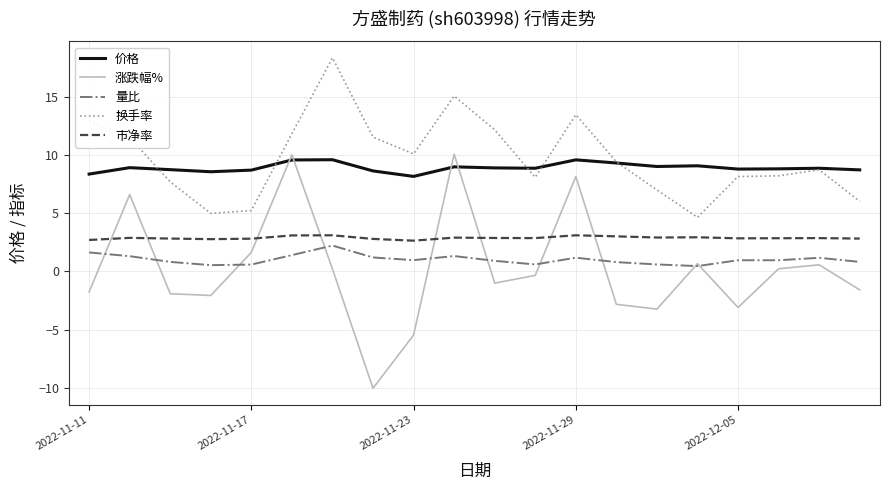

Rank the series by their maximum value, from lowest to highest.

量比, 市净率, 价格, 涨跌幅%, 换手率